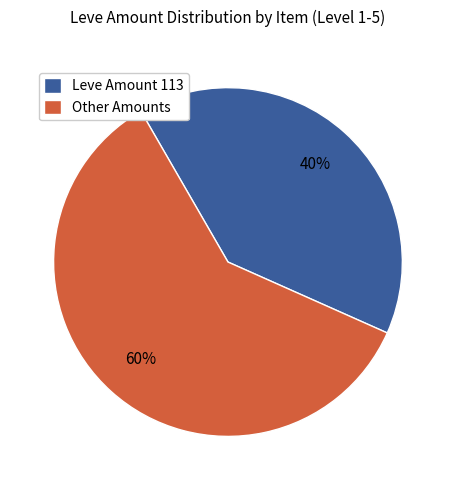

What is the ratio of the value at Other Amounts to the value at Leve Amount 113?

1.5